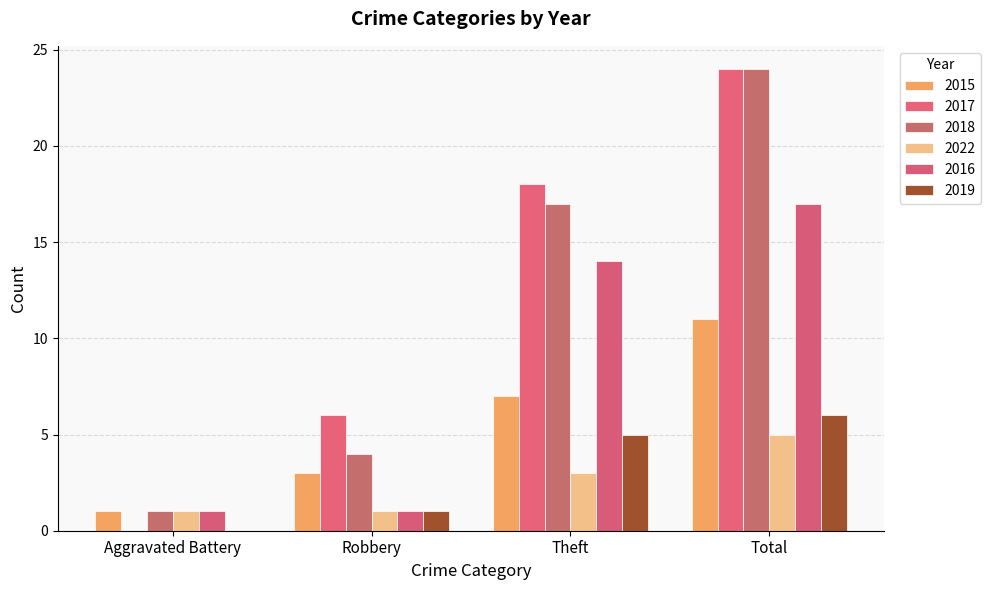

Which series has the largest total across all categories?

2017